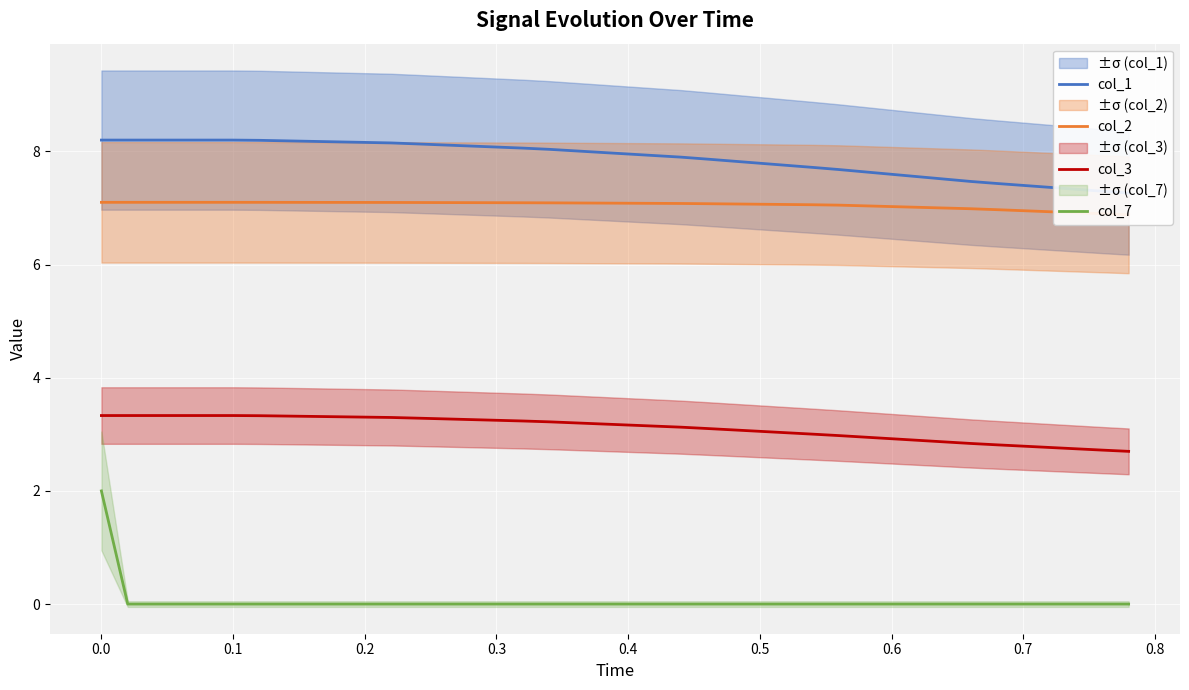

True or false: col_1 and col_3 intersect in this chart.

False